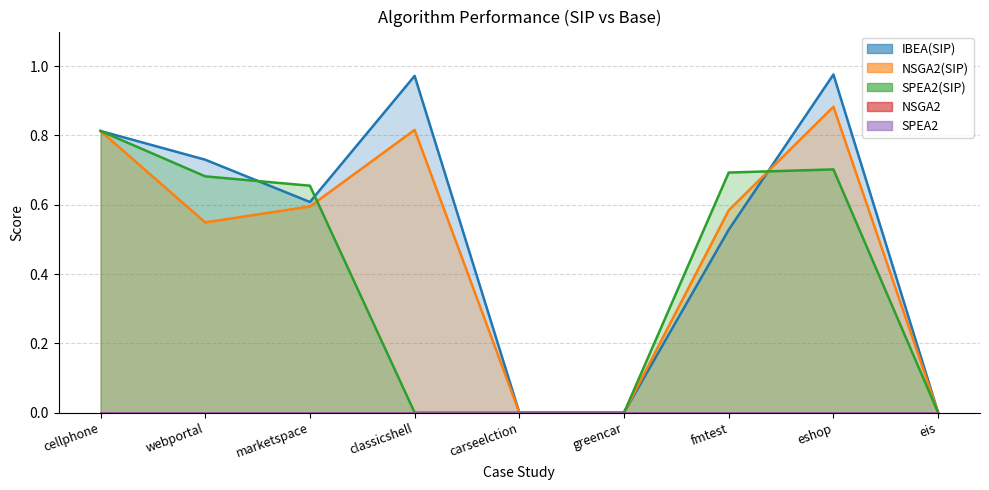

What is the sum of all IBEA(SIP) values?

4.6